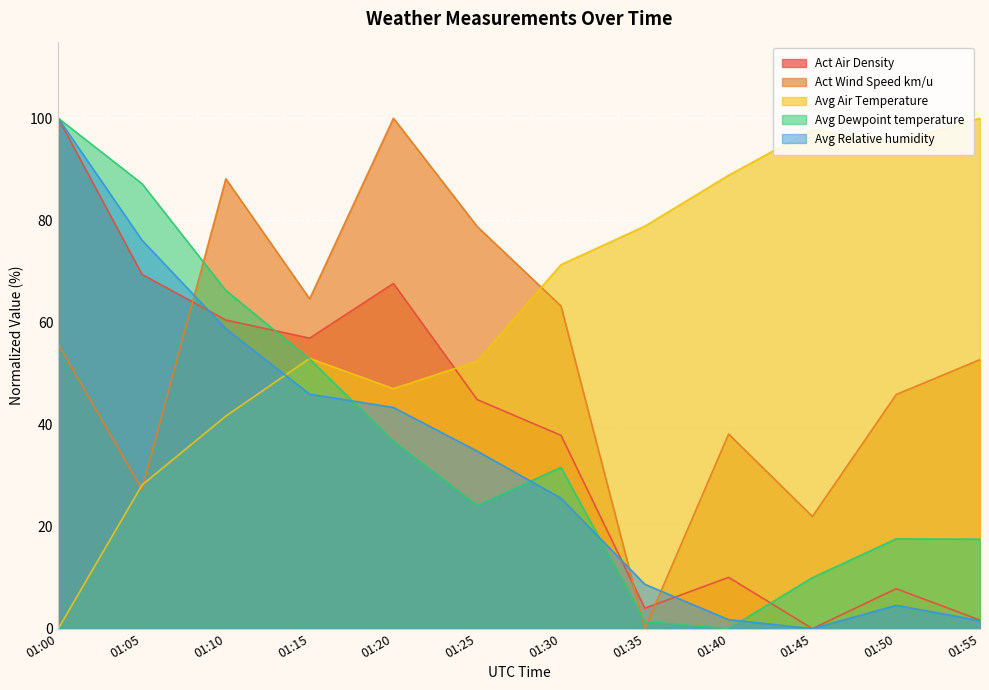

Reading left to right, what are all the values shown in this chart?

Act Air Density: 01:00=100.0	01:05=69.4	01:10=60.5	01:15=56.9	01:20=67.6	01:25=44.9	01:30=37.9	01:35=4.0	01:40=10.0	01:45=0.0	01:50=7.8	01:55=1.7
Act Wind Speed km/u: 01:00=55.7	01:05=27.3	01:10=88.1	01:15=64.6	01:20=100.0	01:25=78.8	01:30=63.2	01:35=0.0	01:40=38.1	01:45=22.0	01:50=45.9	01:55=52.7
Avg Air Temperature: 01:00=0.0	01:05=28.1	01:10=41.6	01:15=53.0	01:20=47.0	01:25=52.4	01:30=71.3	01:35=78.8	01:40=88.8	01:45=97.8	01:50=95.3	01:55=100.0
Avg Dewpoint temperature: 01:00=100.0	01:05=87.2	01:10=66.3	01:15=52.8	01:20=36.7	01:25=24.1	01:30=31.6	01:35=1.4	01:40=0.0	01:45=10.0	01:50=17.6	01:55=17.5
Avg Relative humidity: 01:00=100.0	01:05=76.1	01:10=58.7	01:15=45.9	01:20=43.3	01:25=34.8	01:30=25.5	01:35=8.7	01:40=1.8	01:45=0.0	01:50=4.6	01:55=1.6